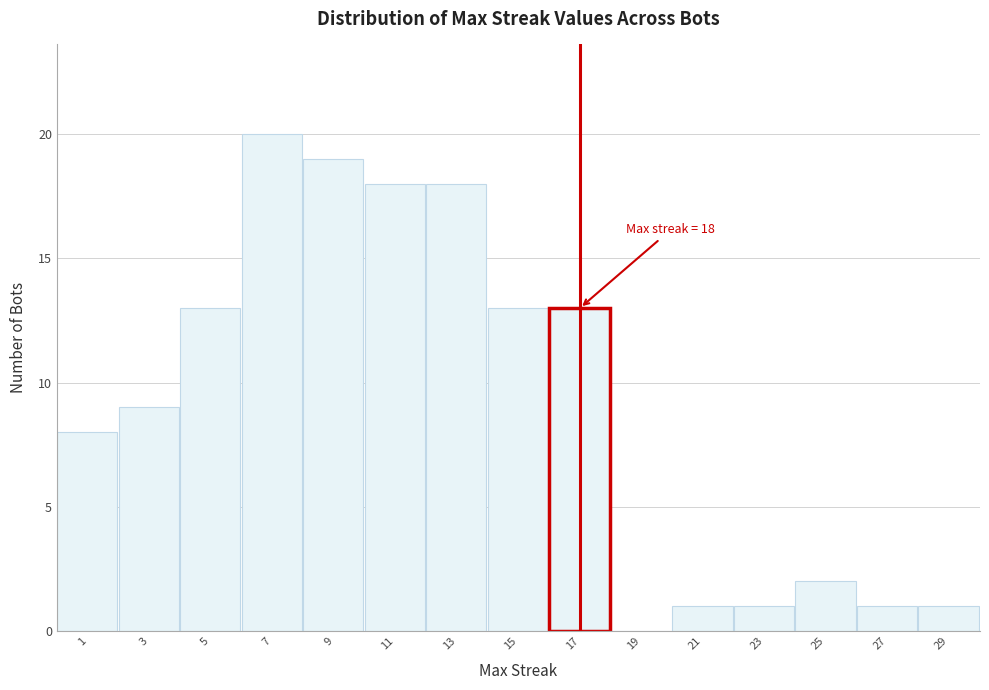

Reading left to right, list all the values displayed in this chart.

1=8	3=9	5=13	7=20	9=19	11=18	13=18	15=13	17=13	19=0	21=1	23=1	25=2	27=1	29=1